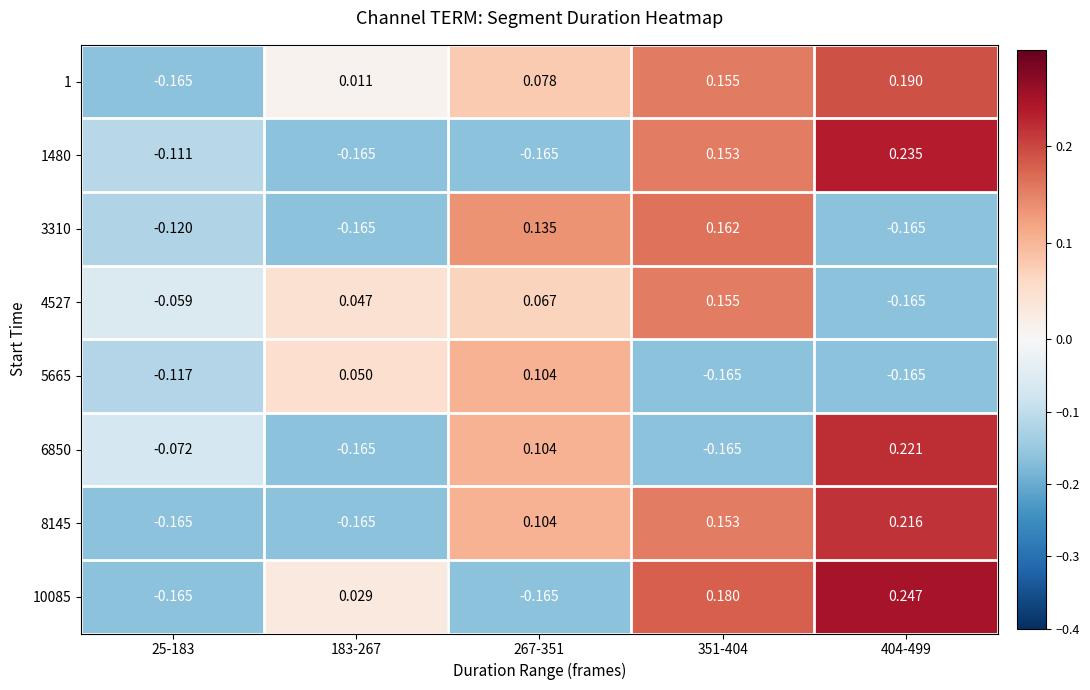

Between 267-351 and 404-499, which series saw the biggest shift?

10085